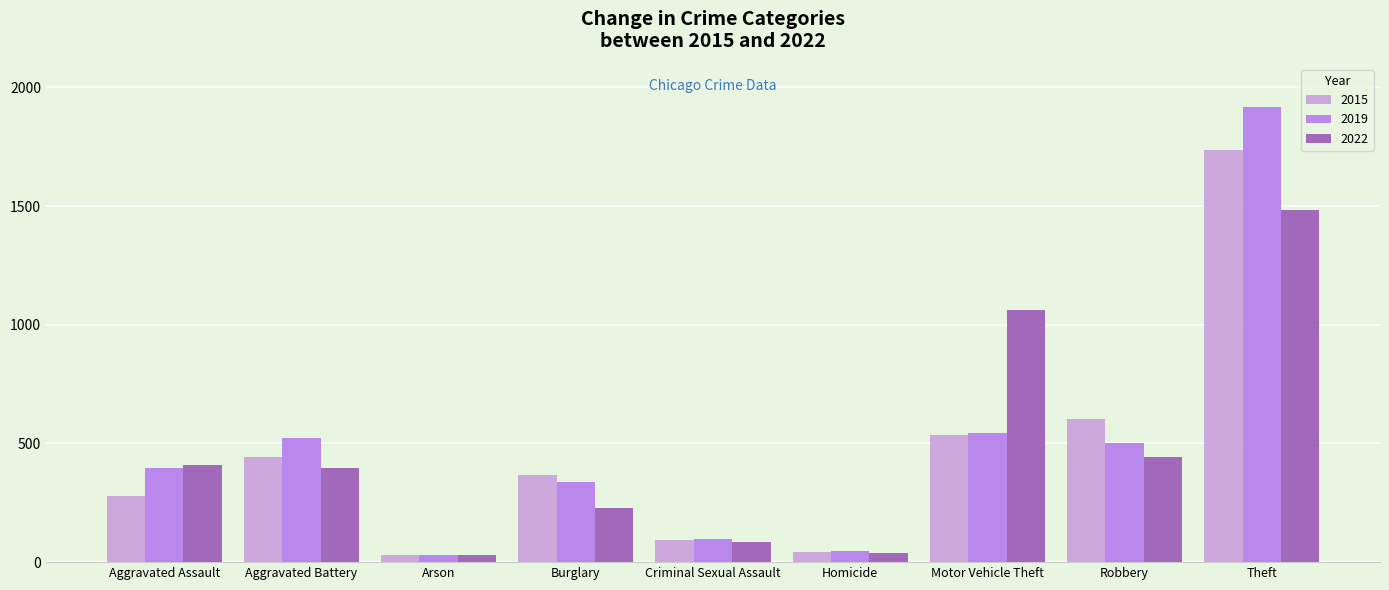

What is the difference between the maximum and minimum values in the 2022 series?

1455